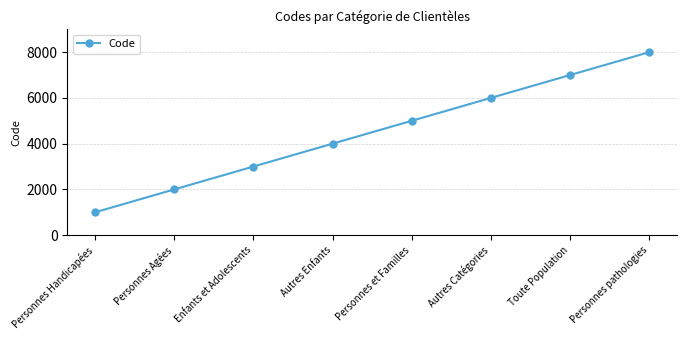

Approximately how many times larger is the value at Personnes pathologies compared to Personnes Agées?

4.0